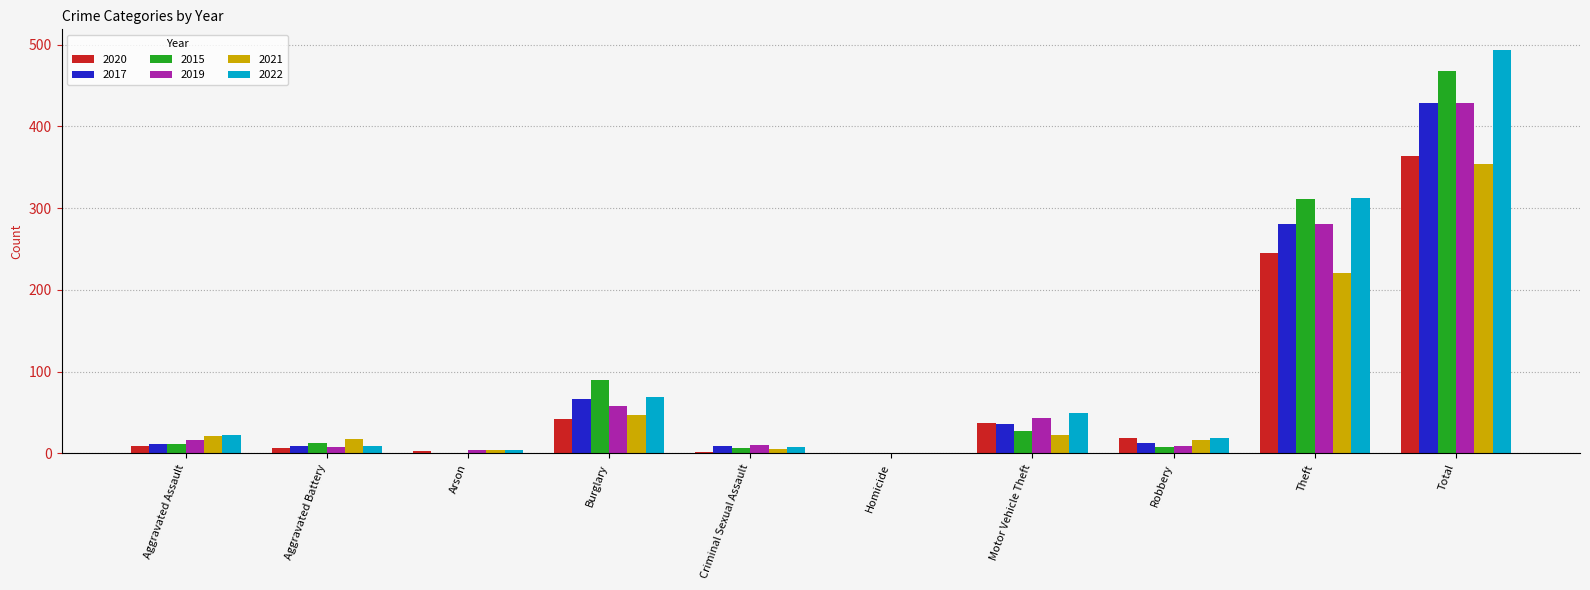

True or false: 2015 has a value of 27 at Motor Vehicle Theft.

True